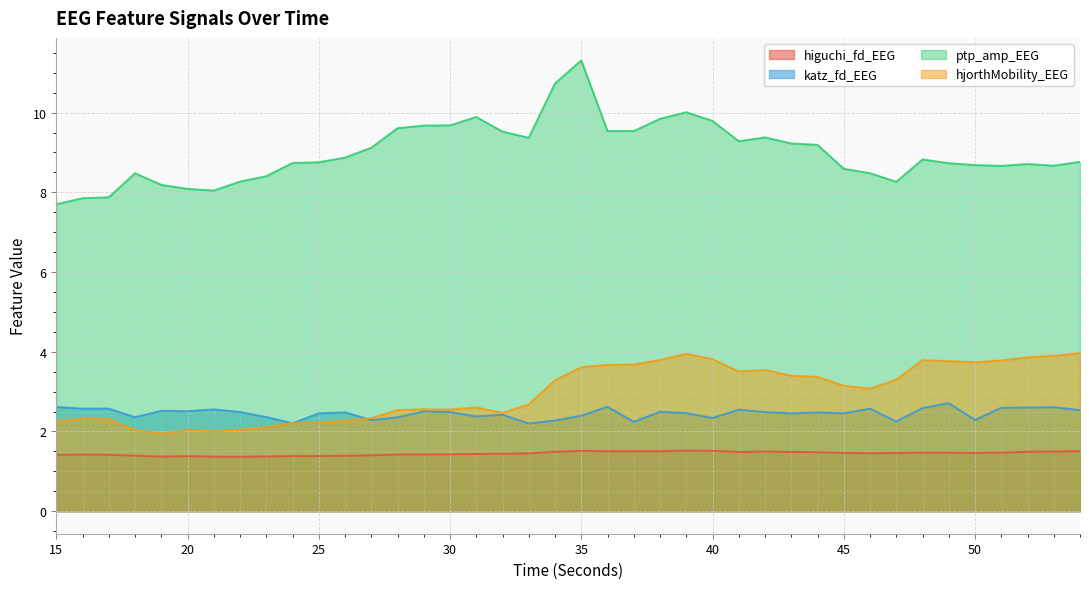

What is the sum of all higuchi_fd_EEG values?

57.9